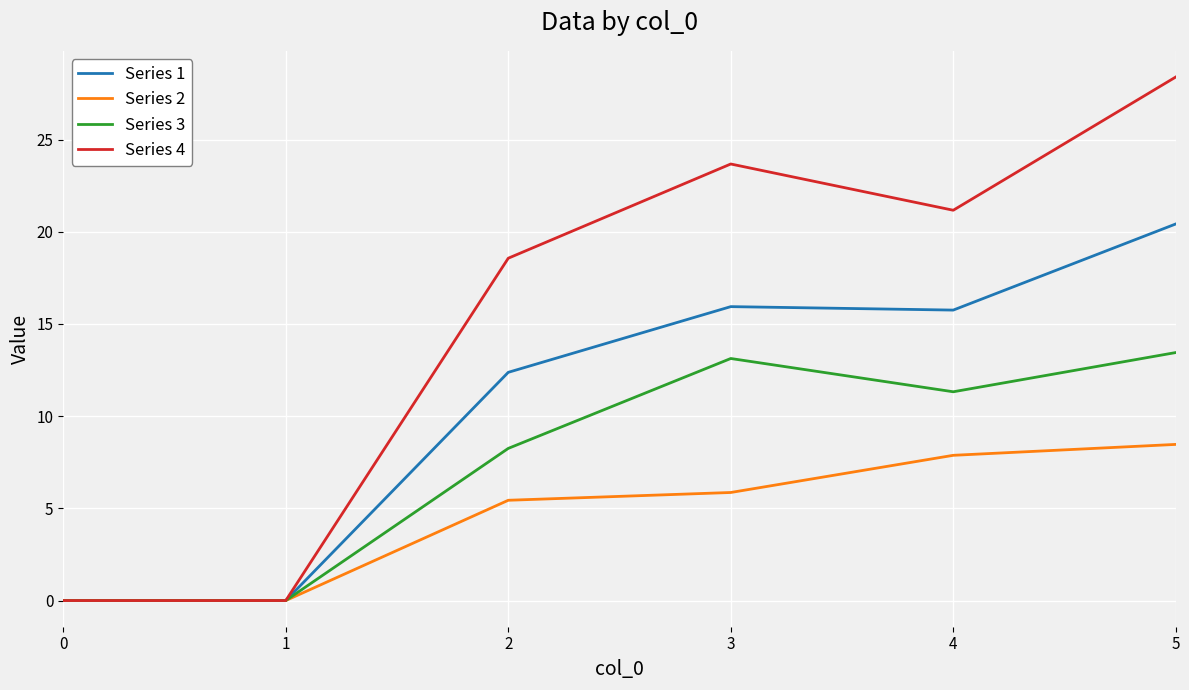

Which series has the largest total across all categories?

Series 4